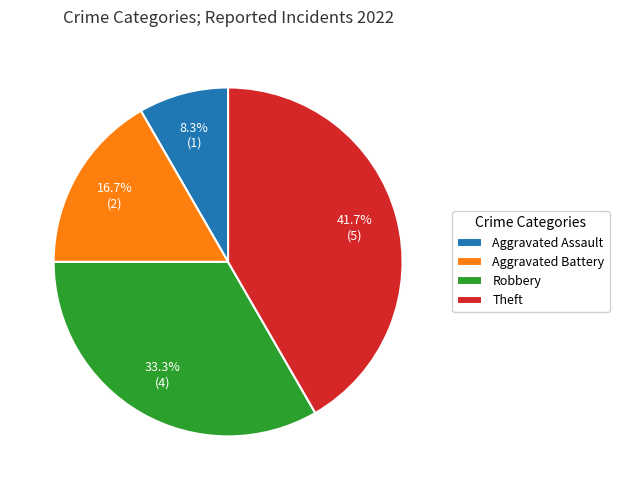

To the nearest percent, what is the average slice percentage?

25%